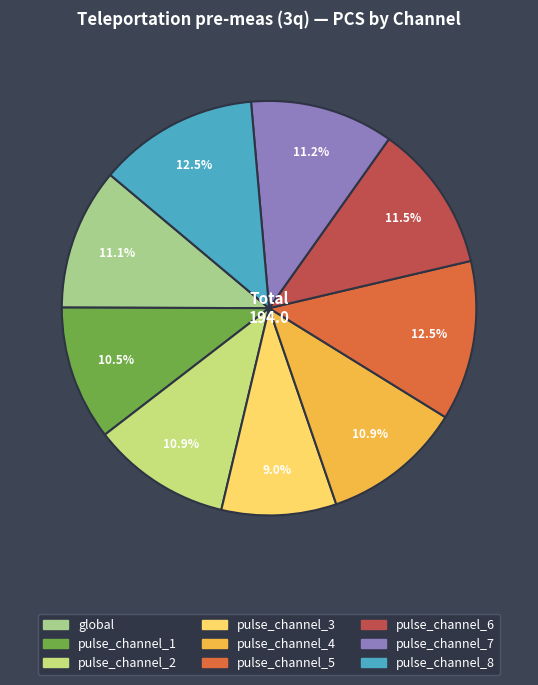

Count the number of slices in the pie.

9